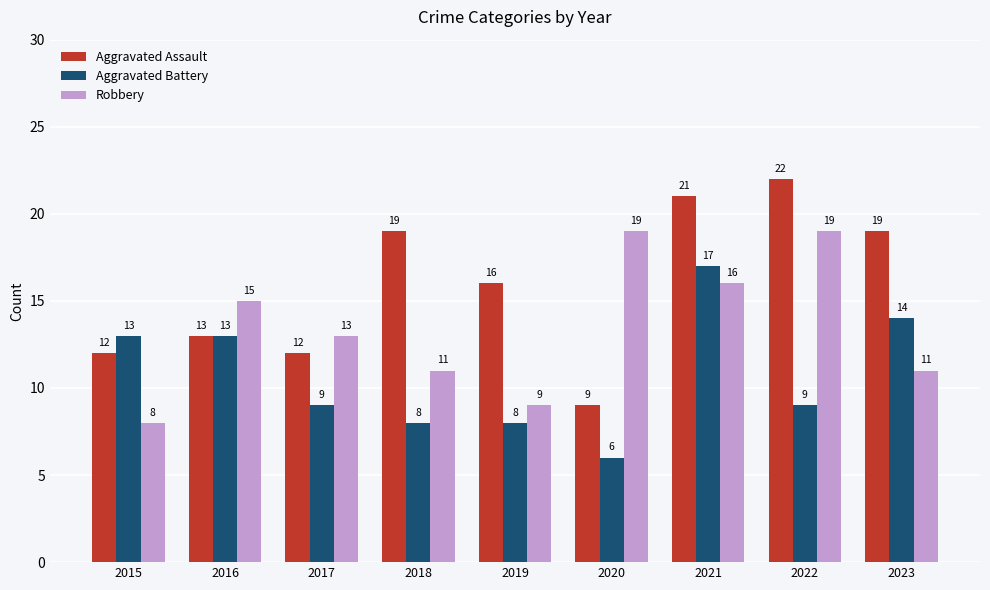

What are all the series names shown in the legend?

Aggravated Assault, Aggravated Battery, Robbery